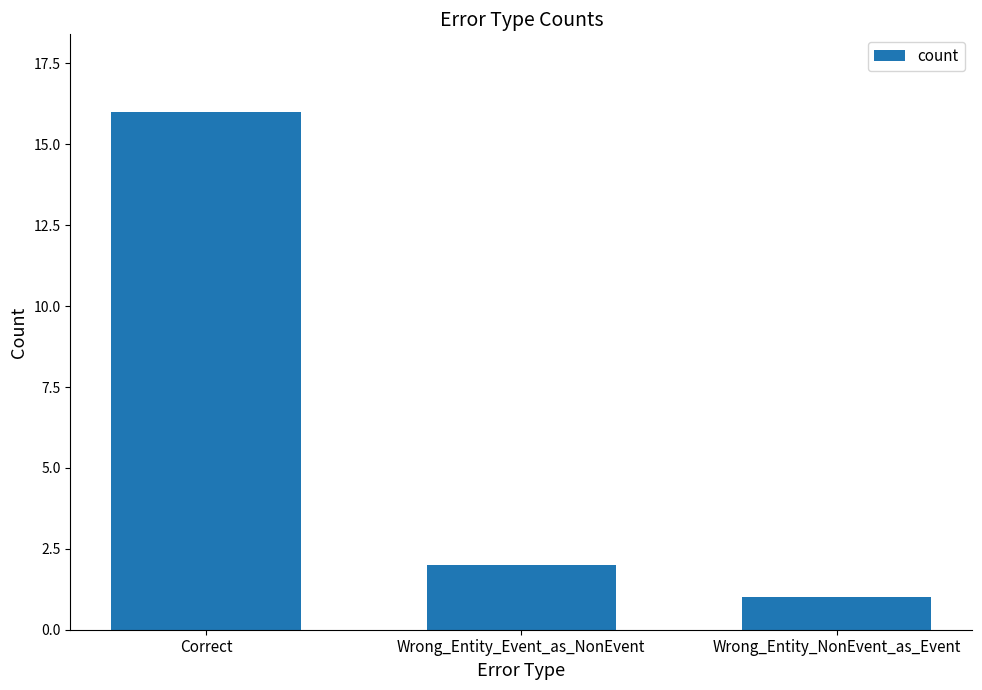

What is the difference between the maximum and minimum values?

15